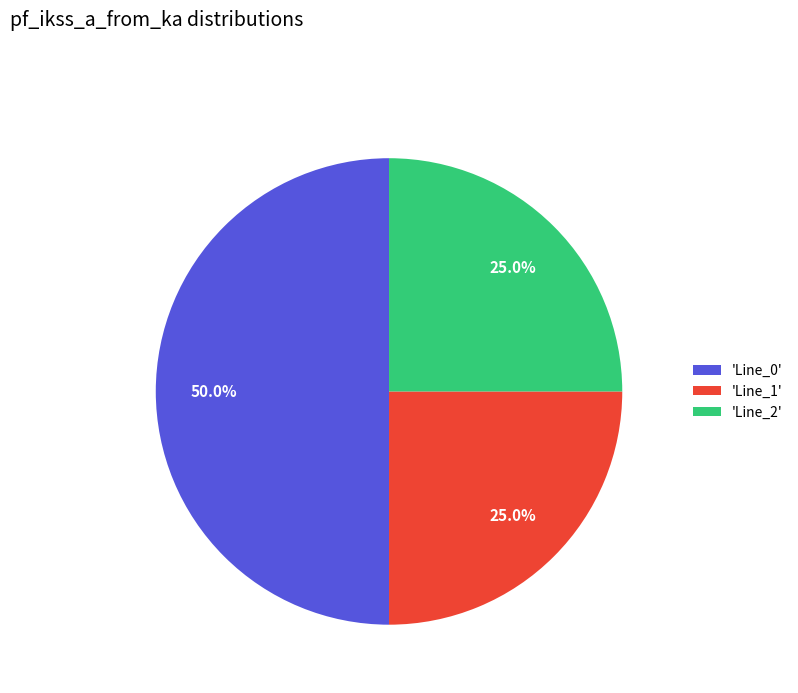

Combined, what portion of the pie is 'Line_0' and 'Line_1'?

75.0%